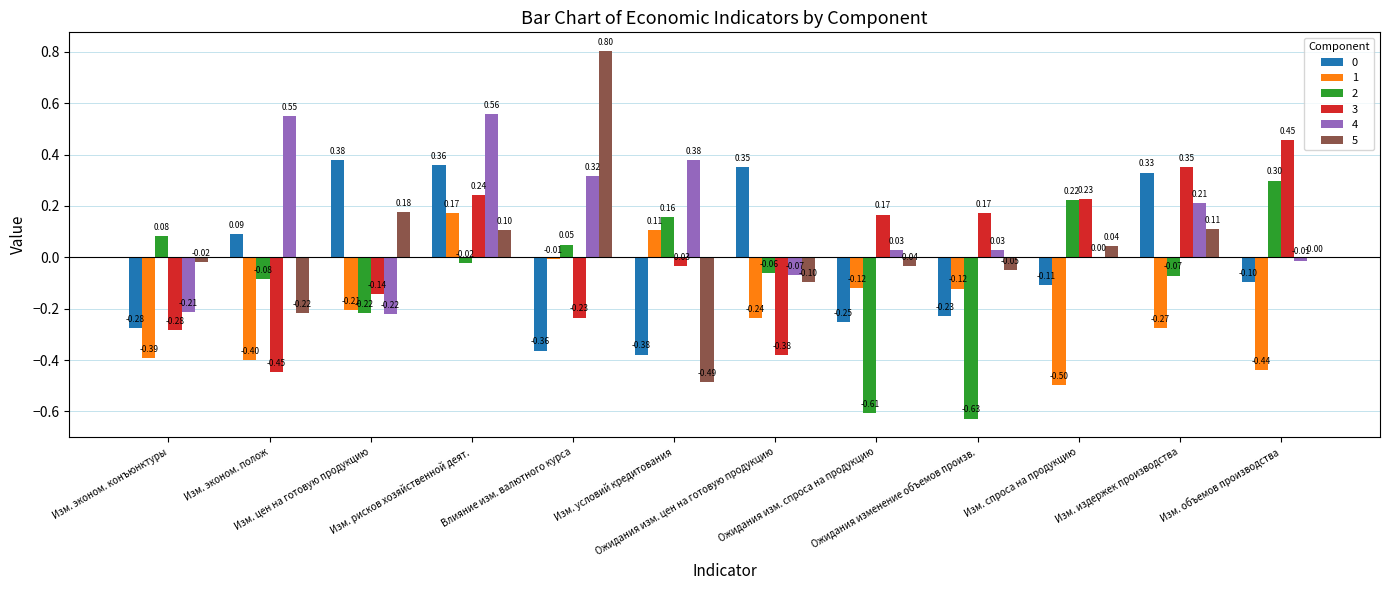

Which series has the largest total across all categories?

4